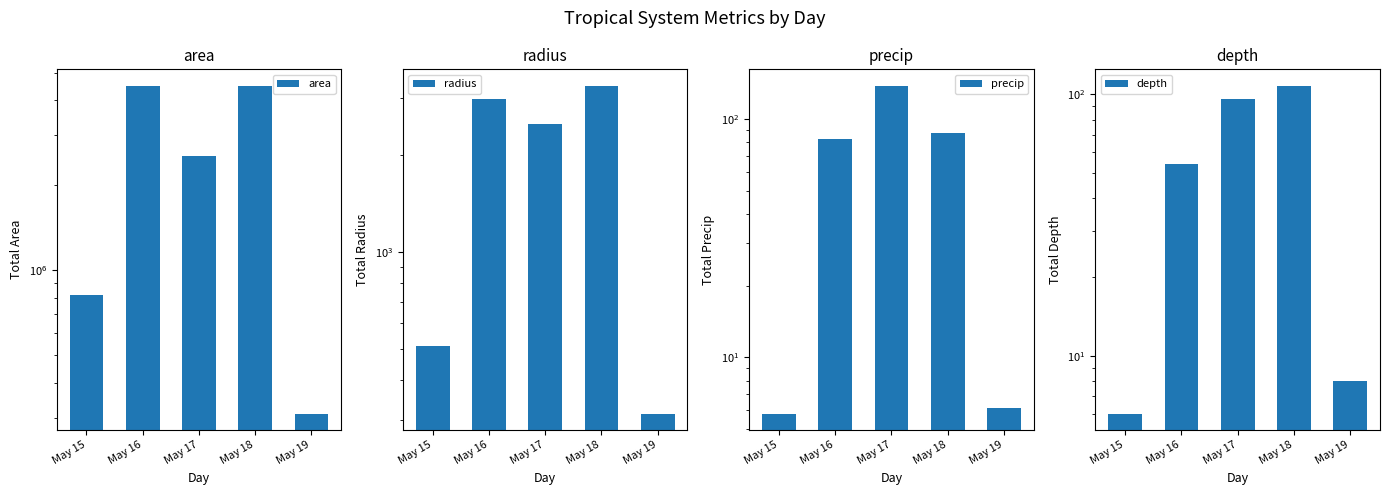

What is the average value of the precip series?

63.7